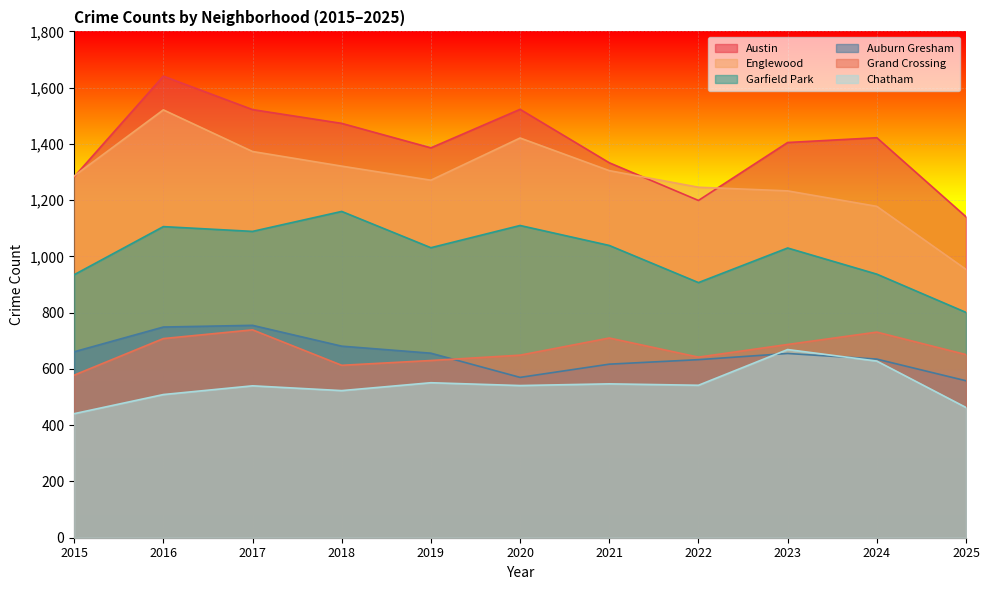

List the series in order of their peak value, highest first.

Austin, Englewood, Garfield Park, Auburn Gresham, Grand Crossing, Chatham